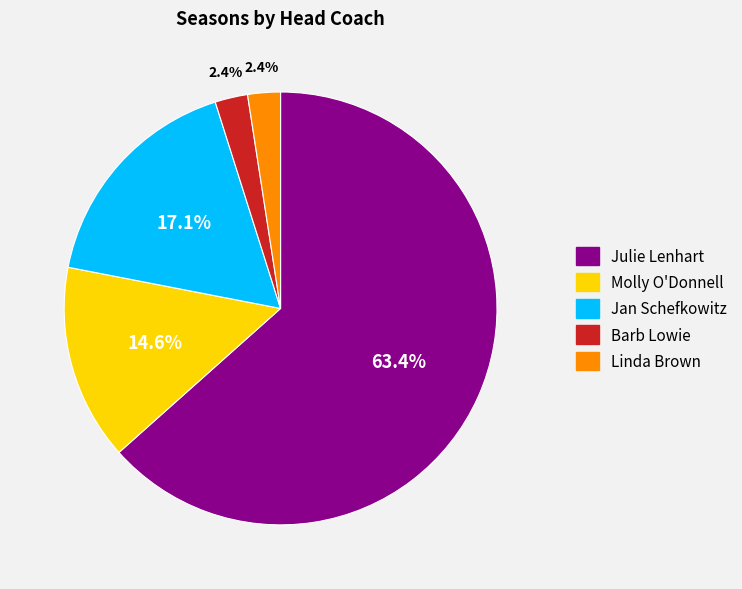

Combined, do Linda Brown and Molly O'Donnell account for over 50%?

No